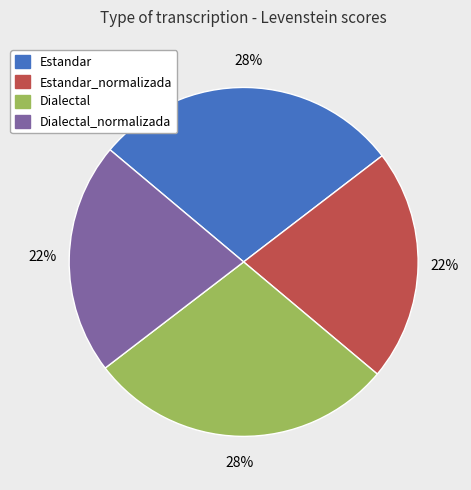

Combined, do Dialectal_normalizada and Estandar_normalizada account for over 50%?

No